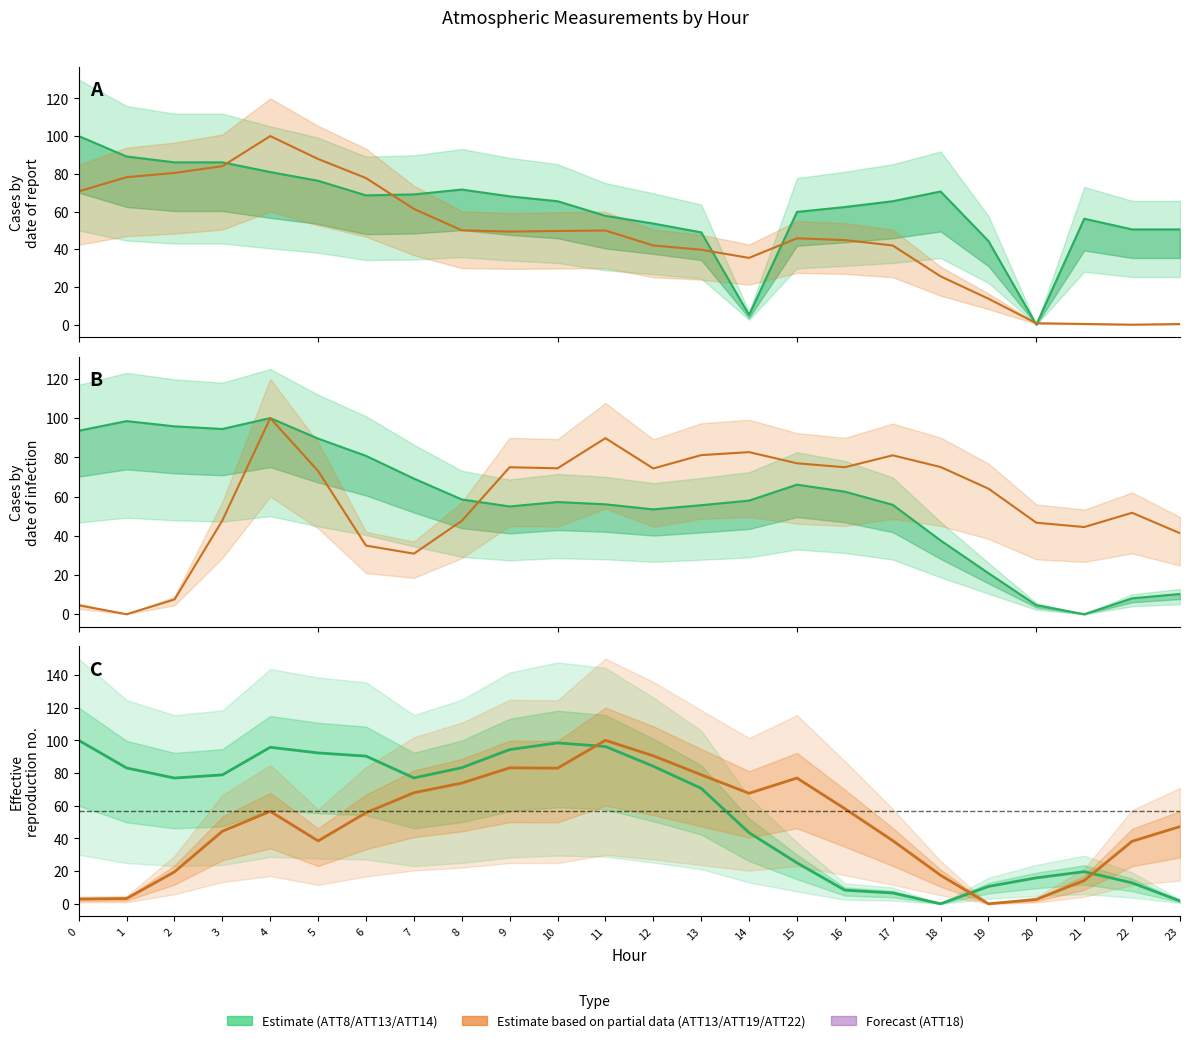

Count the number of categories in the chart.

24